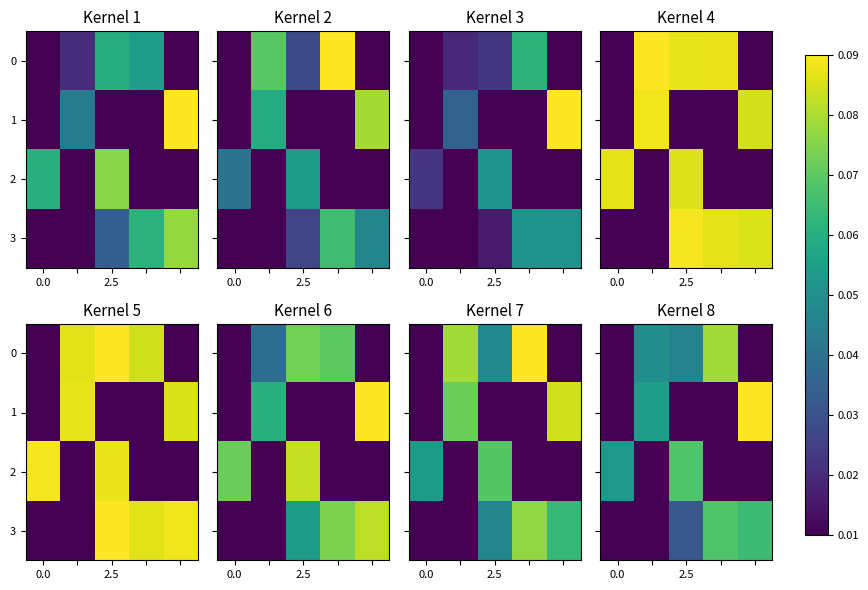

What is the sum of all 3 values?

0.2